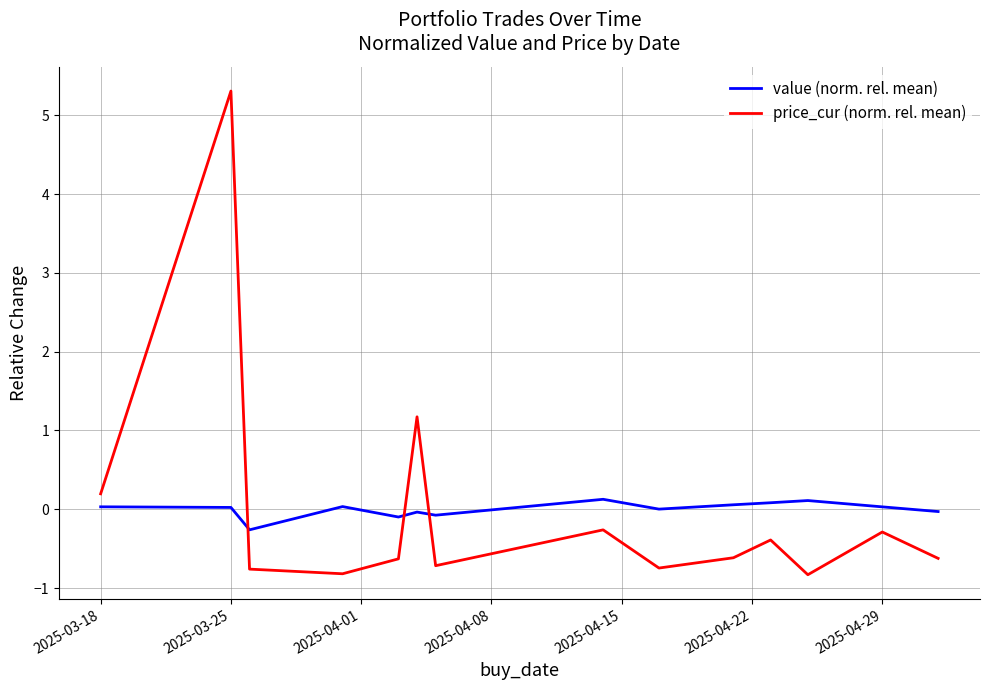

What is the maximum value shown in the chart?

5.3